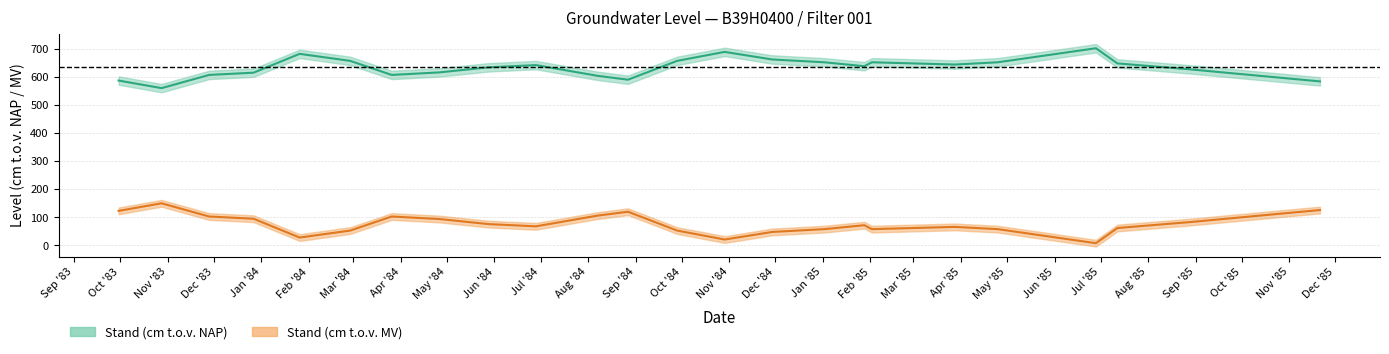

How many interior local peaks does the Stand (cm t.o.v. NAP) series have?

5